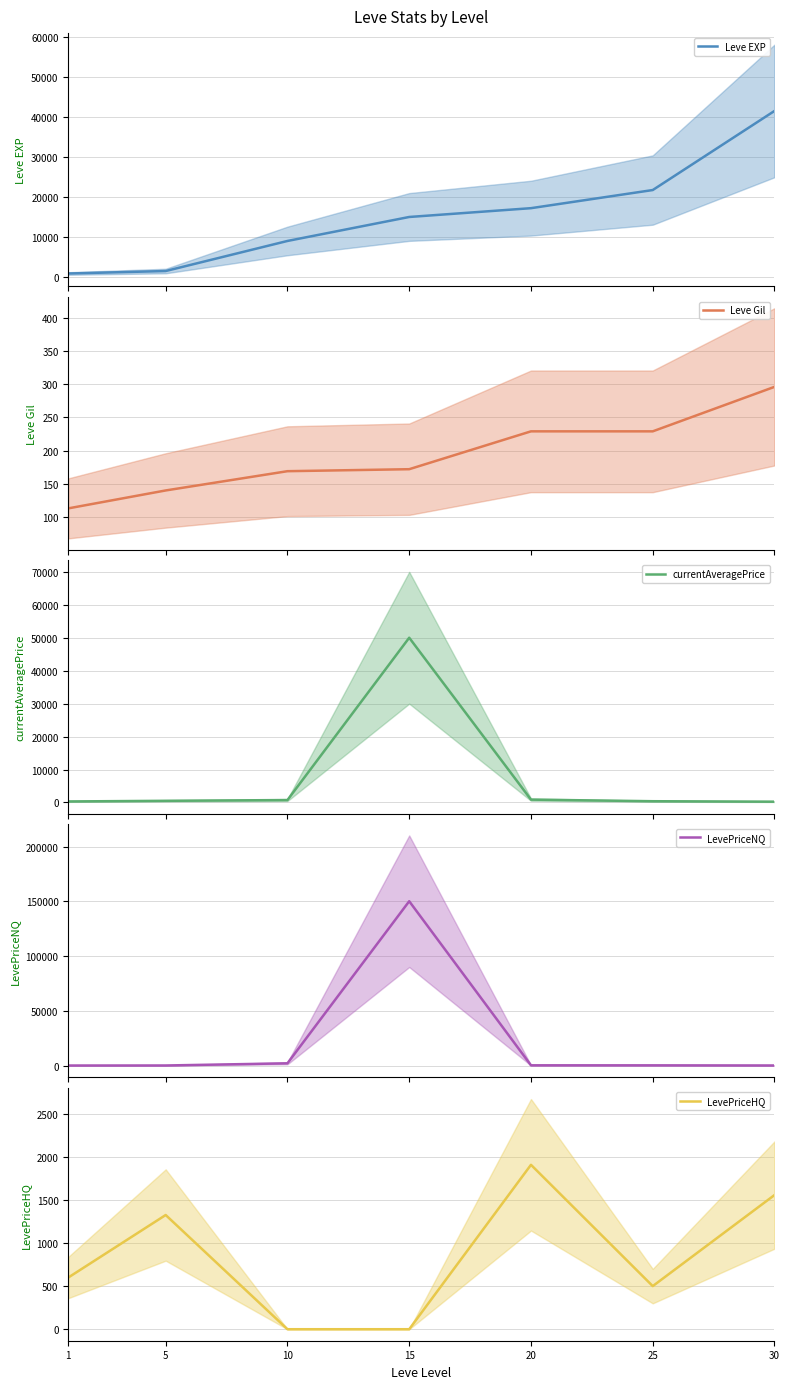

What is the approximate value of Leve Gil at 5?

140.0